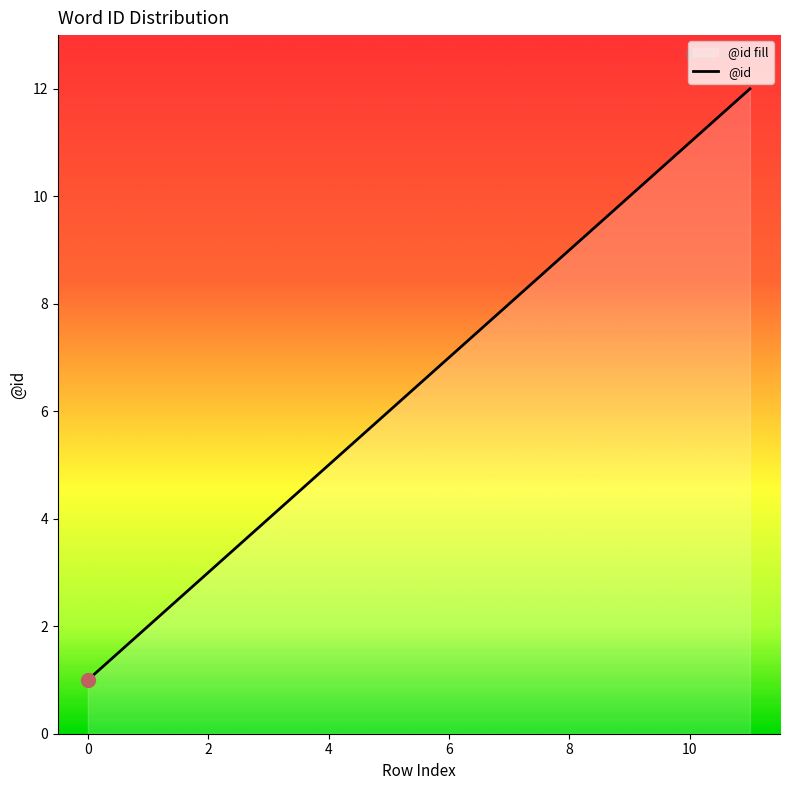

What is the difference between the maximum and minimum values?

11